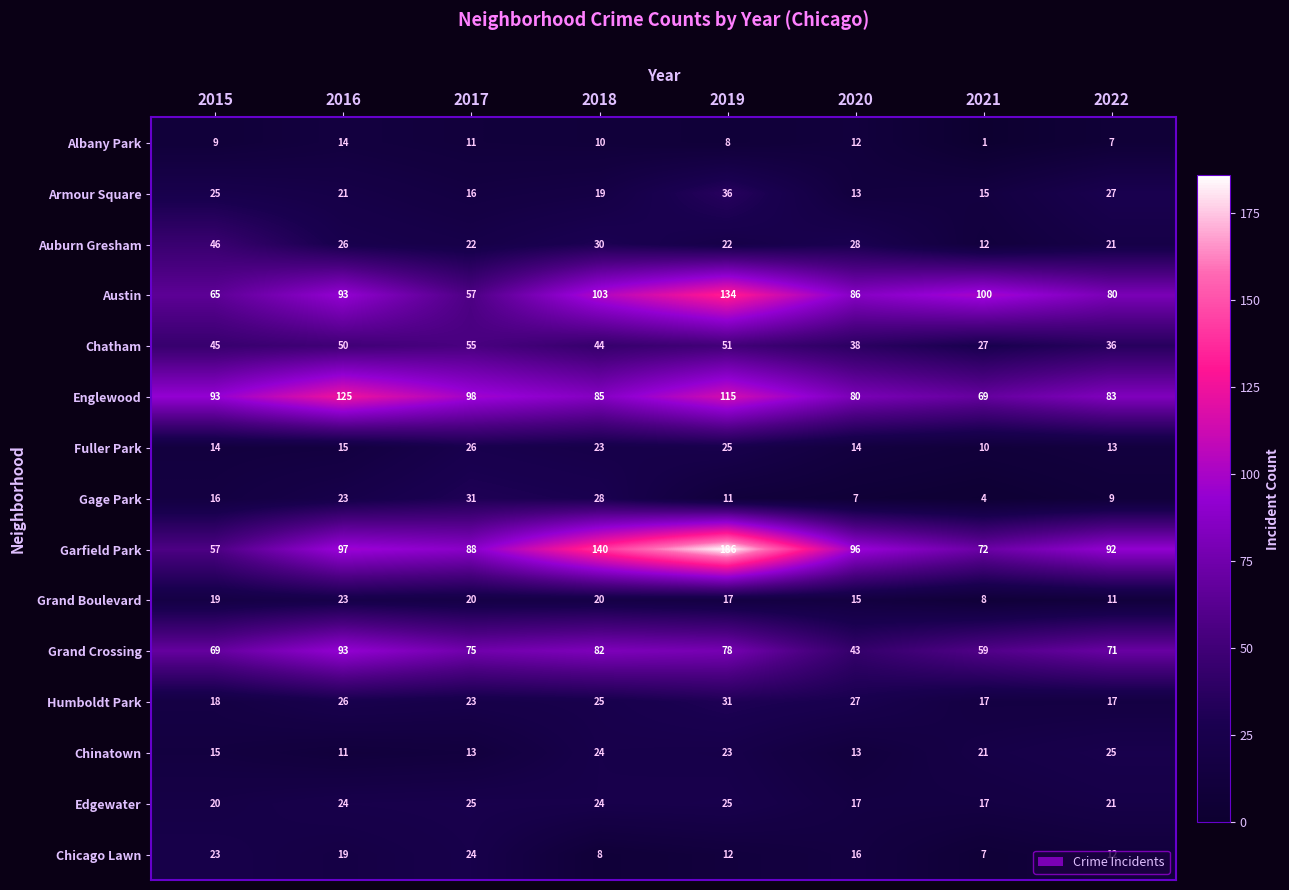

At which label is Grand Boulevard closest to 15?

2020